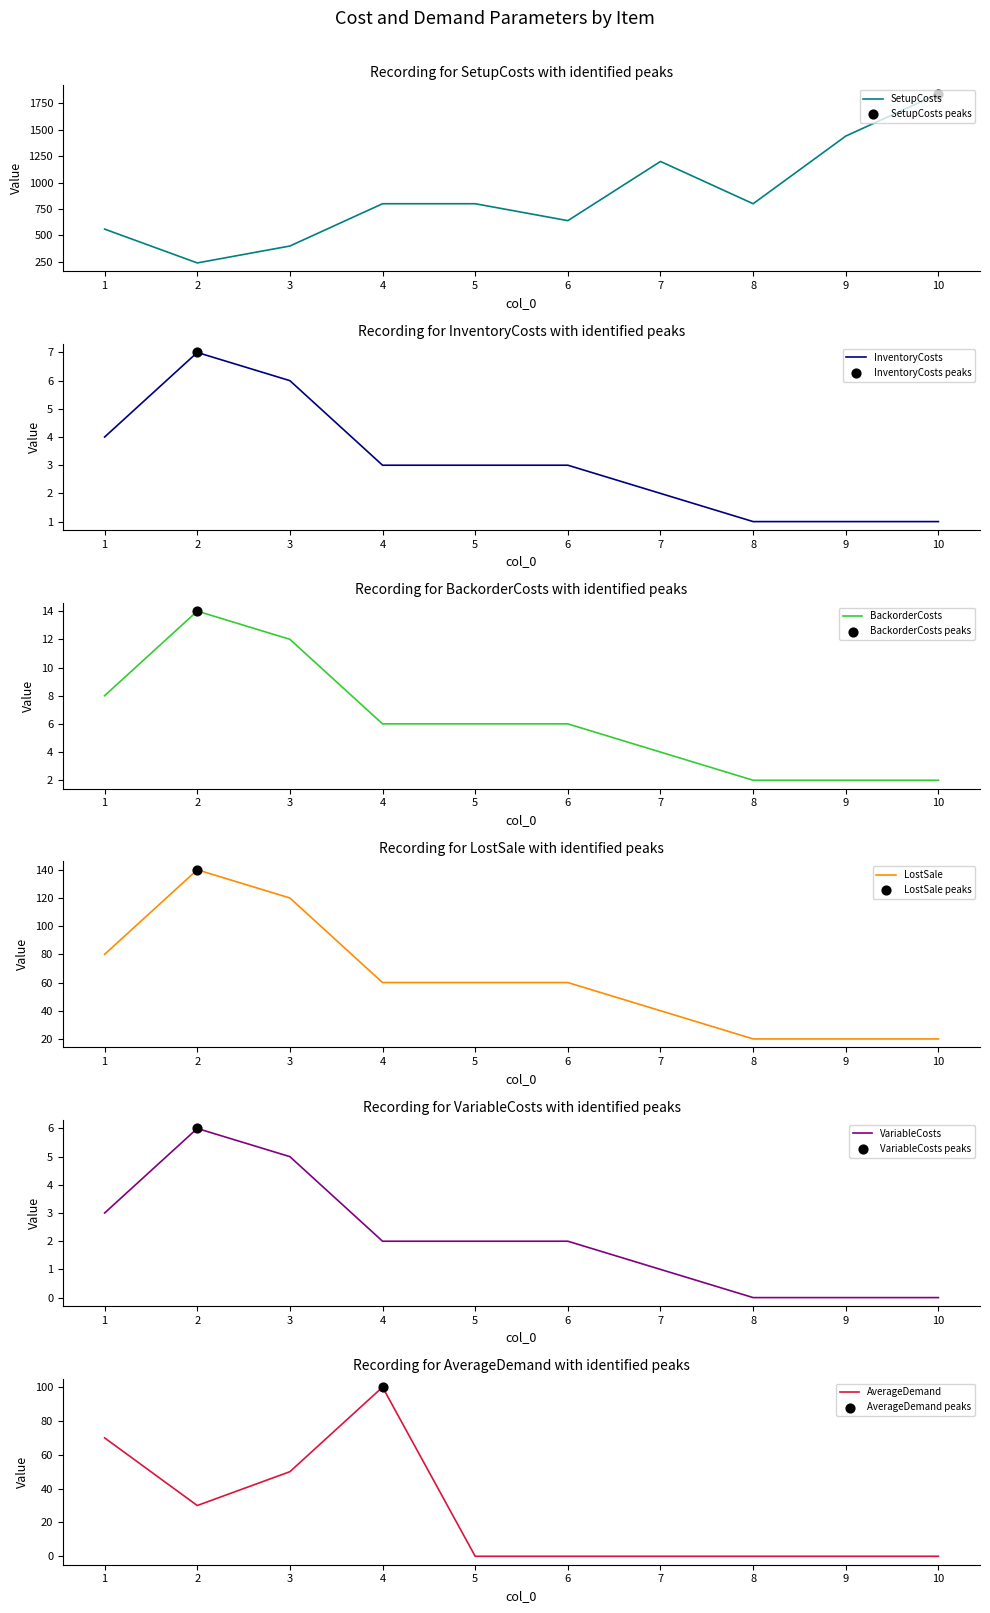

Which series reaches the minimum Y coordinate?

VariableCosts